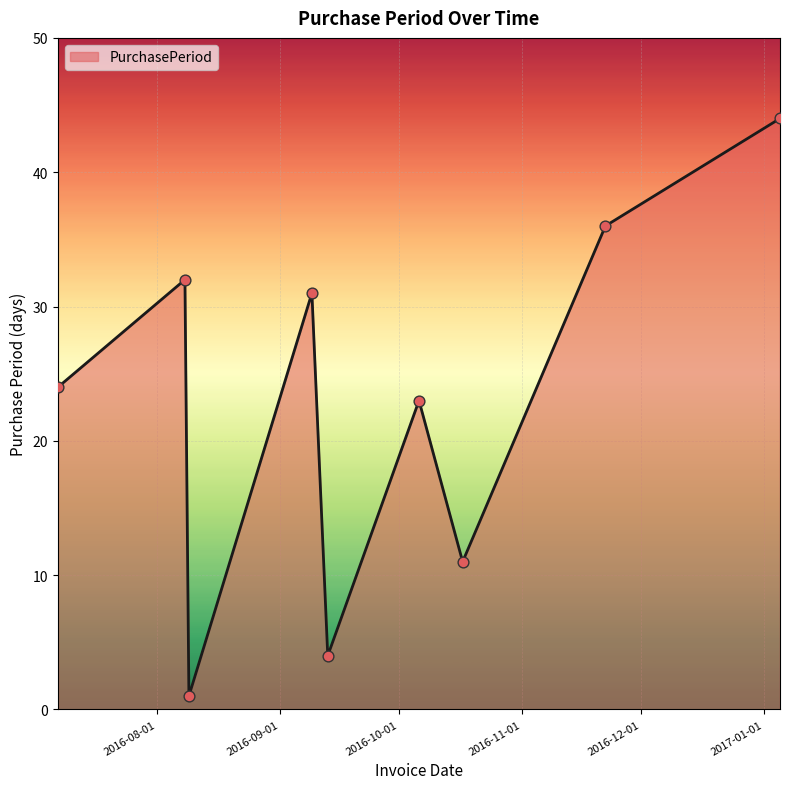

What is the difference between the maximum and minimum values?

43